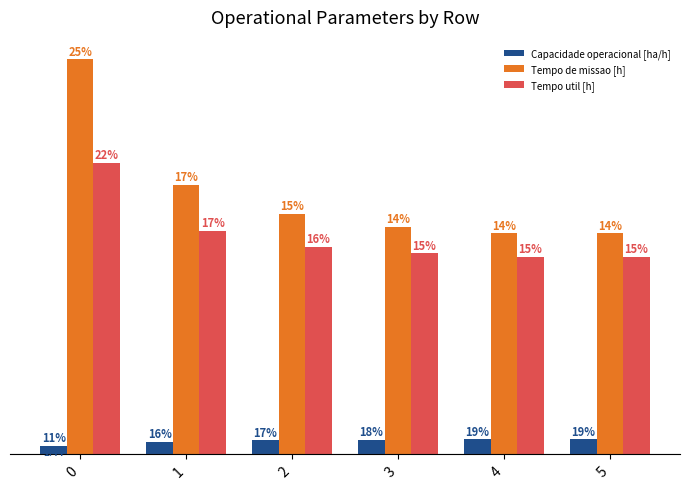

What is the difference between the maximum and minimum values in the Tempo de missao [h] series?

30.7